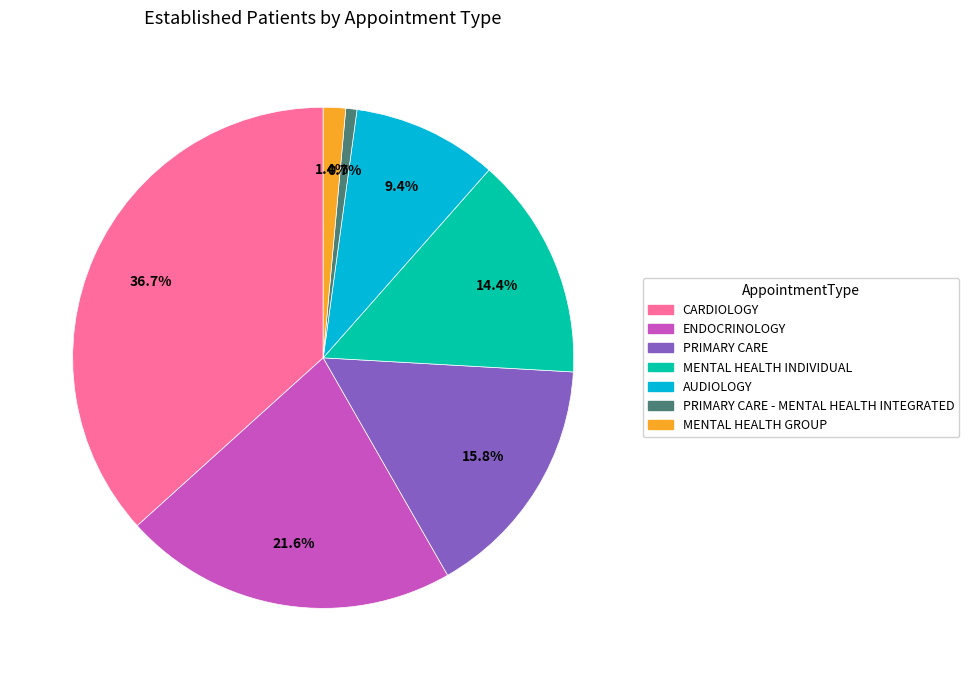

Is there any slice that represents more than half of the pie?

No